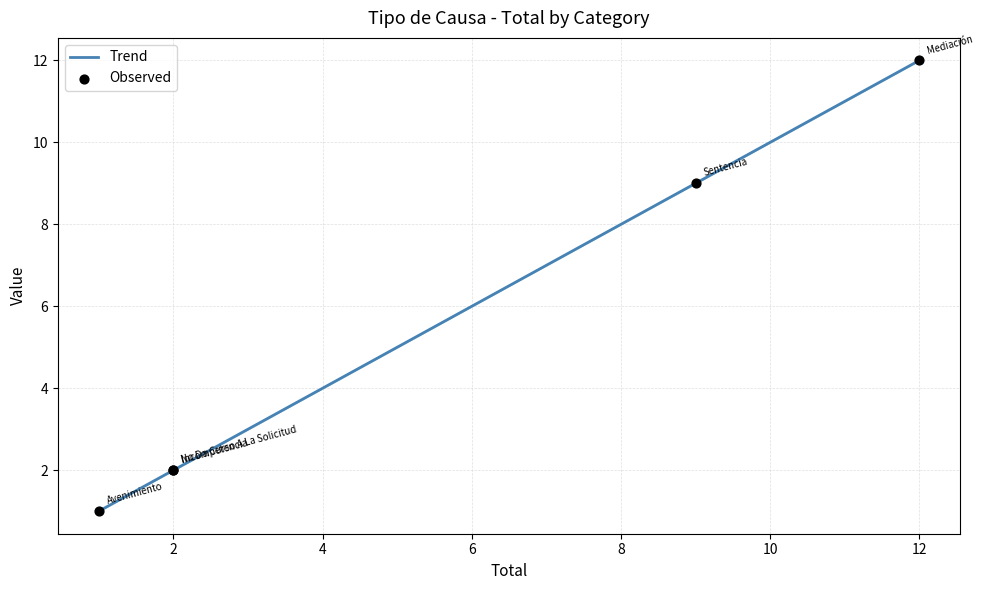

What is the ratio of the value at Avenimiento to the value at Sentencia?

0.1